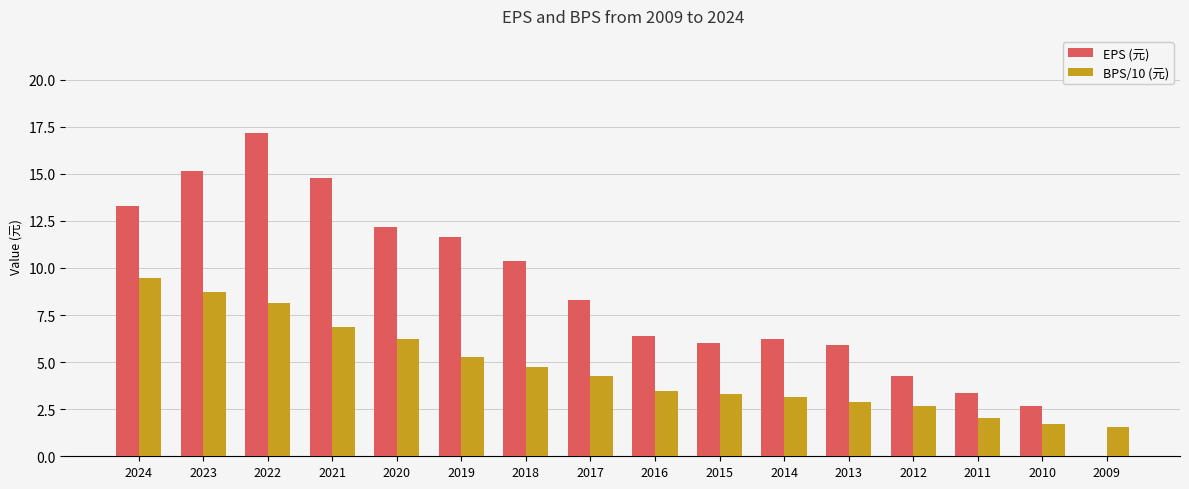

What is the spread (max minus min) of values at 2018?

5.6